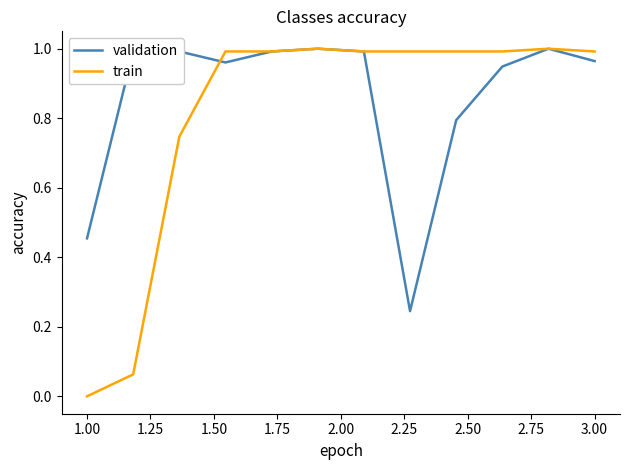

Rank the series by their average value, from lowest to highest.

train, validation